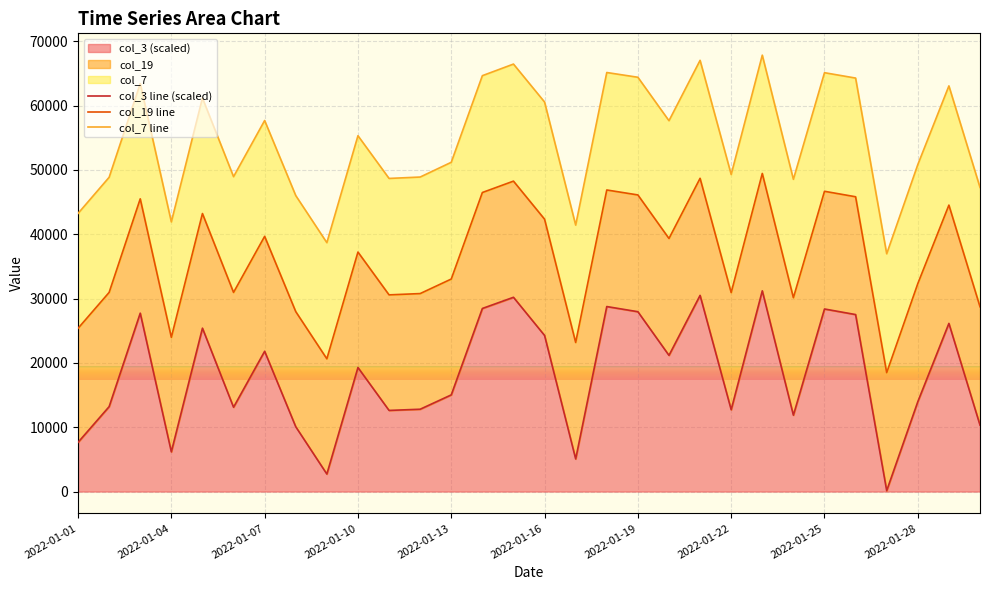

What is the average value of the col_3 line (scaled) series?

18205.7